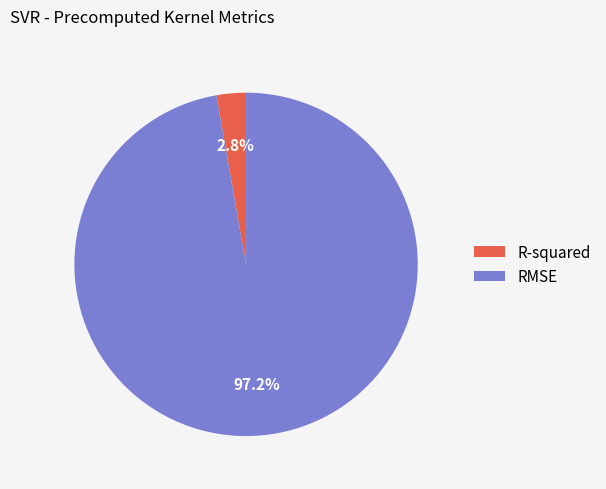

Does R-squared represent more than half of the total?

No